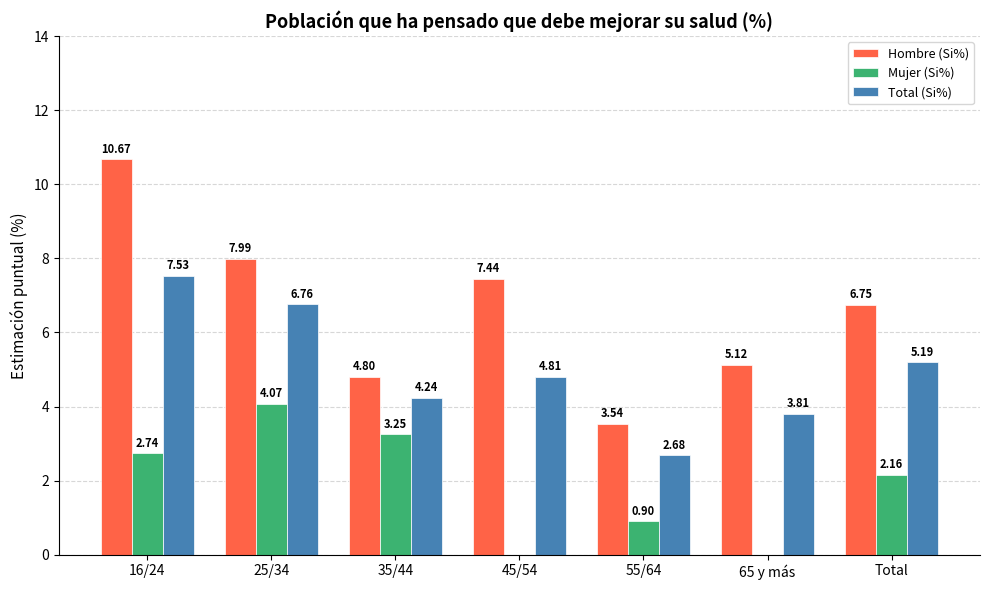

Between 35/44 and 65 y más, which series saw the biggest shift?

Mujer (Si%)